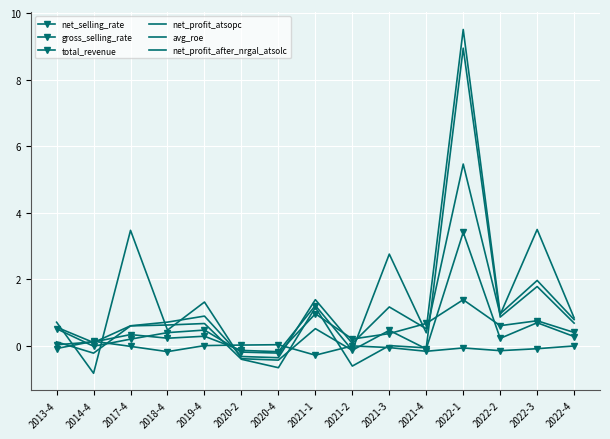

How many interior local peaks does the gross_selling_rate series have?

4